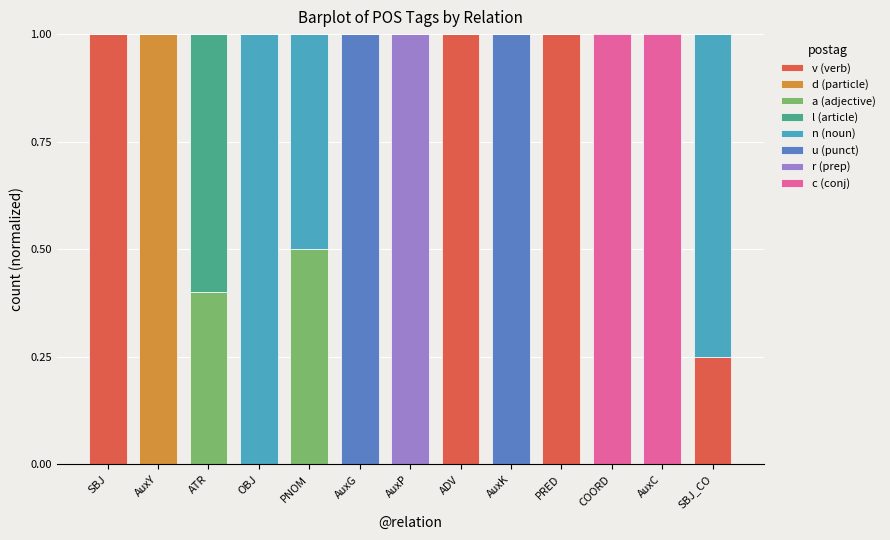

How many d (particle) values are between 0 and 1?

13